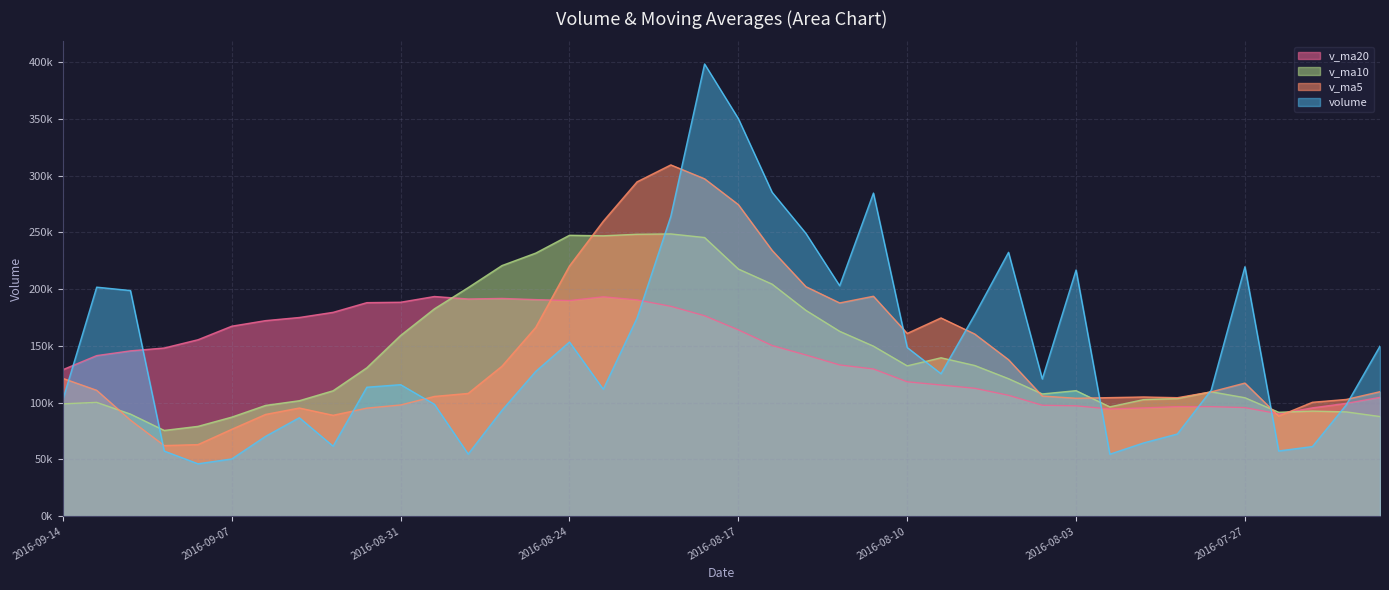

What is the difference between the second highest and minimum values in the v_ma10 series?

172790.4